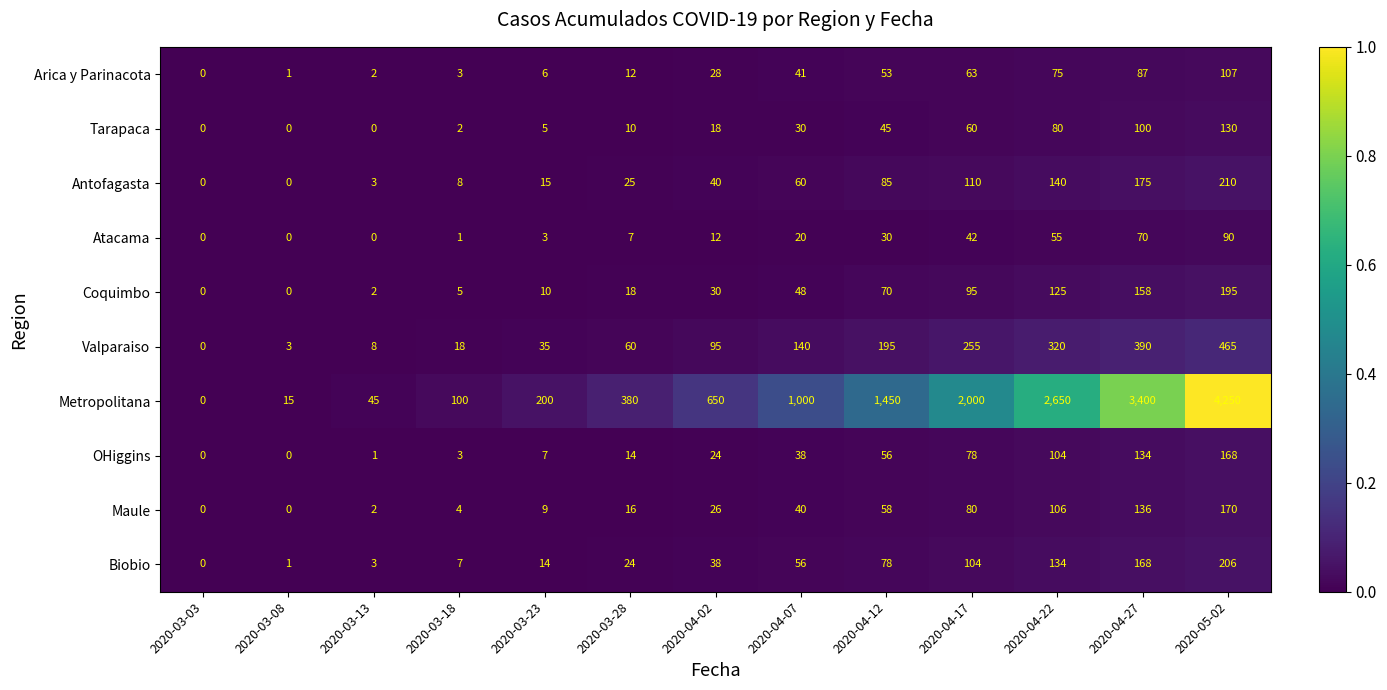

The value of Antofagasta at 2020-03-13 is 2. True or false?

False